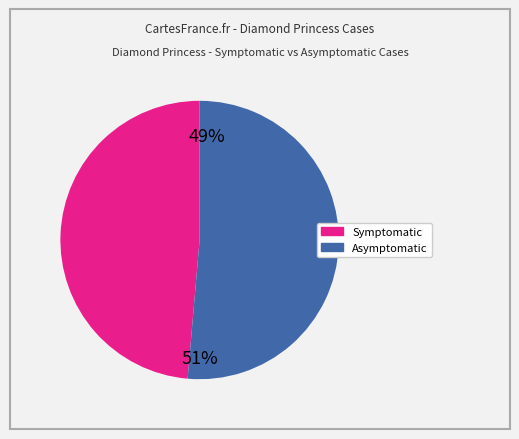

Rank the series by their average value, from highest to lowest.

asymptomatic, symptomatic